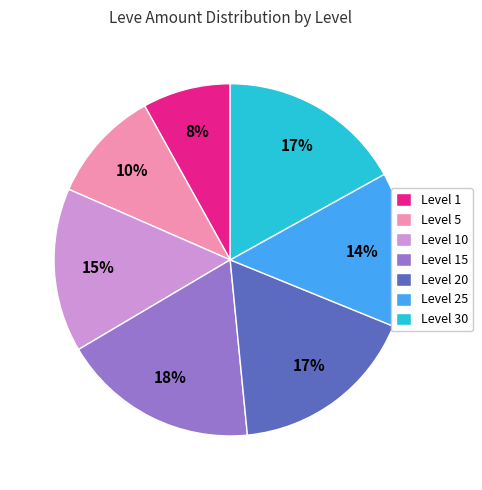

Is the sum of Level 25 and Level 10 greater than half?

No